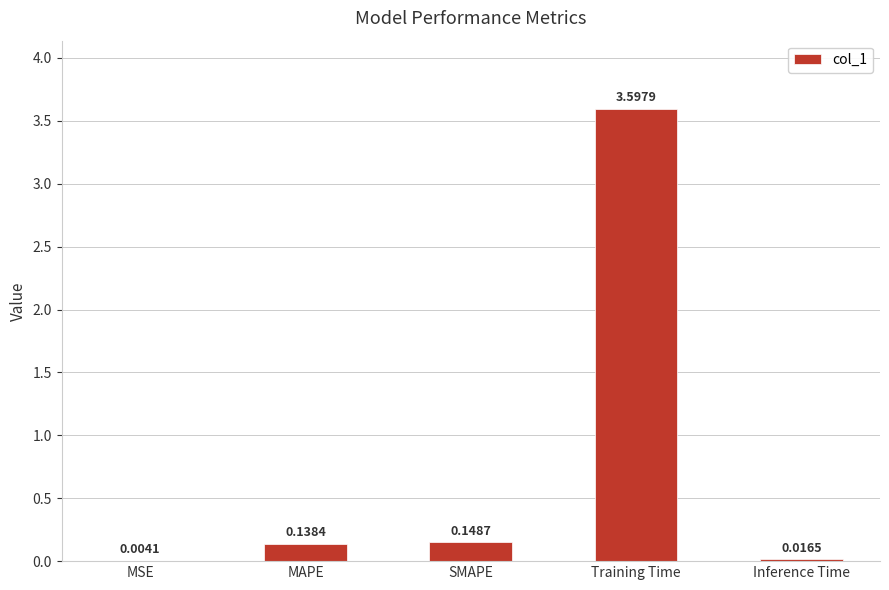

What is the sum of the values at Training Time and SMAPE?

3.7